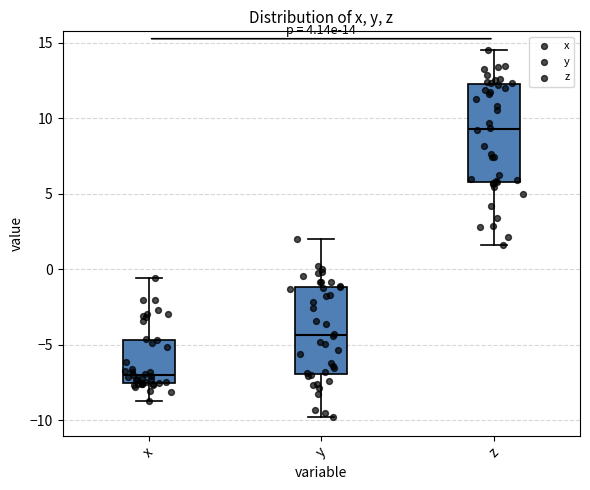

Which box's median line is the lowest?

x